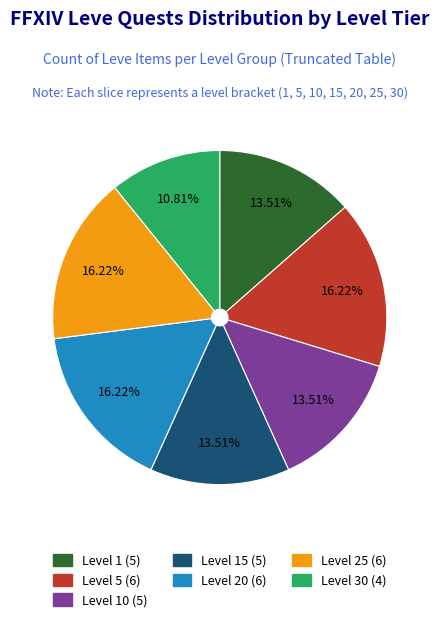

Does any single category account for the majority?

No